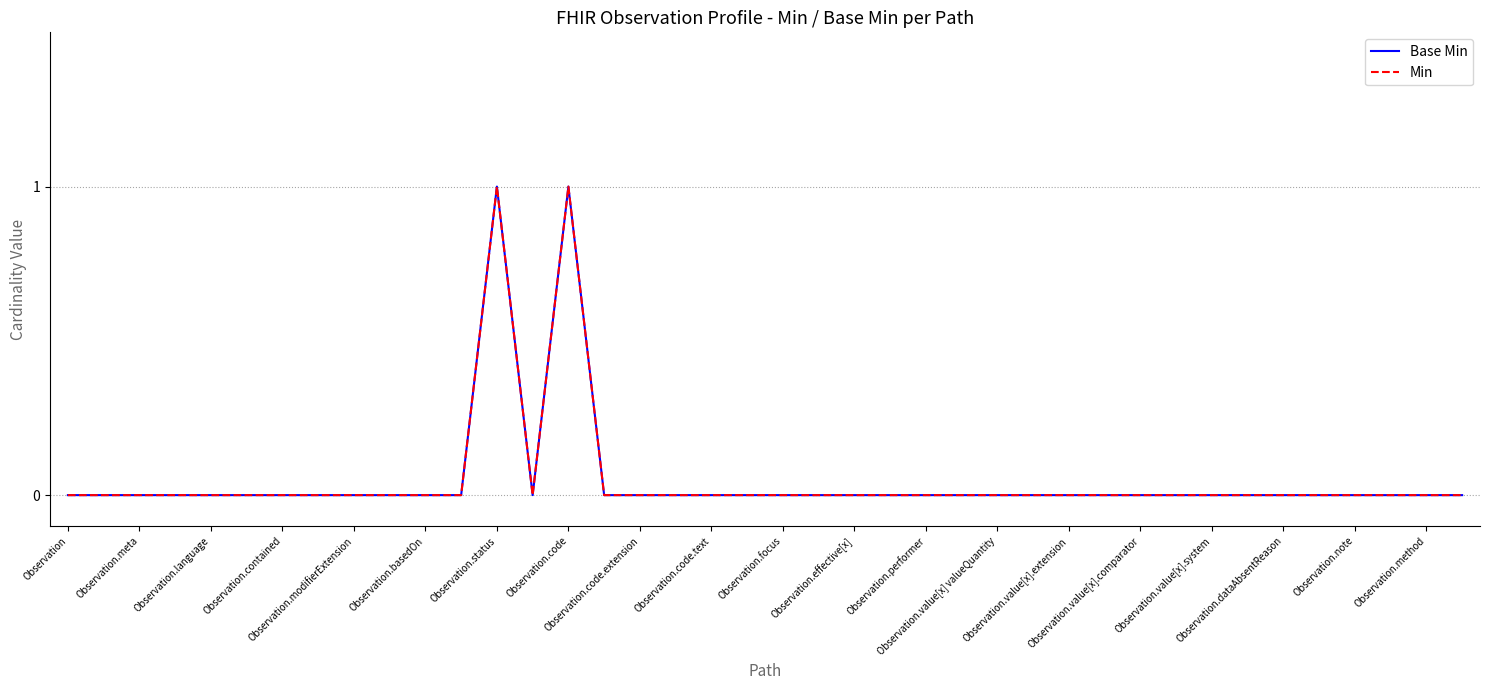

Which category has the lowest value across all series?

Observation